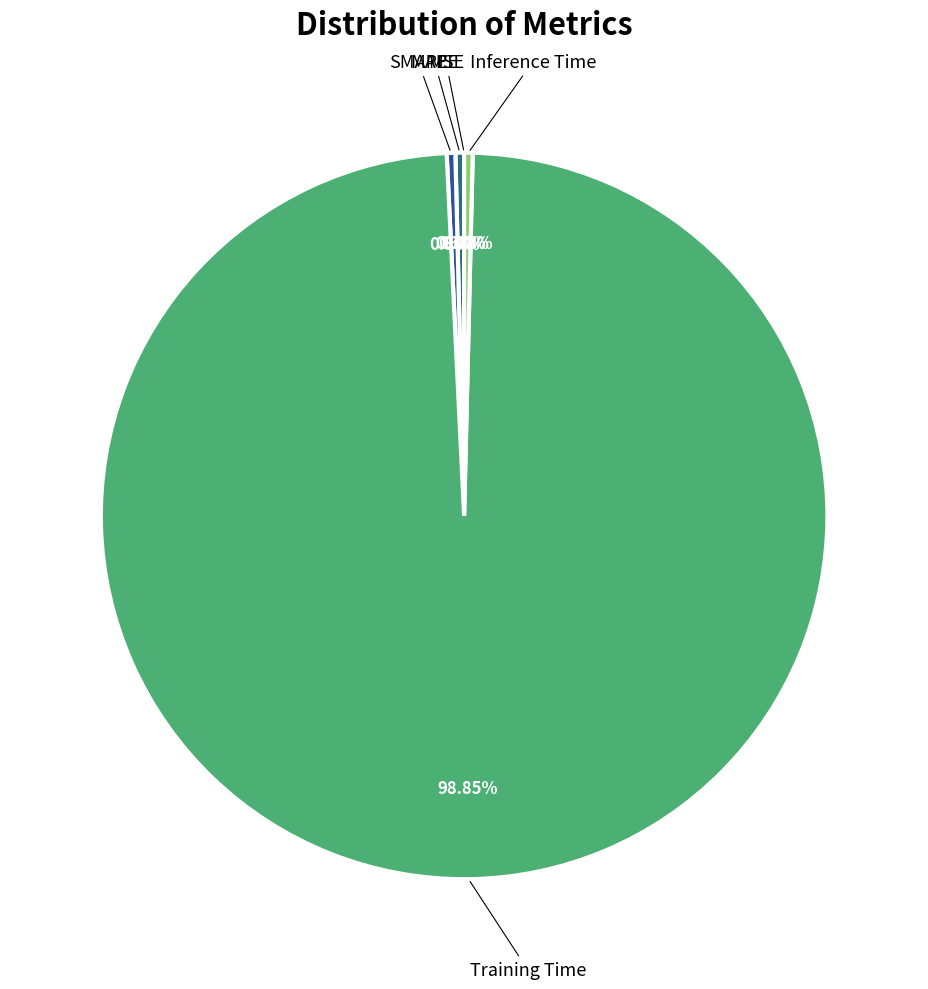

How much of the chart is everything except Inference Time?

99.6%